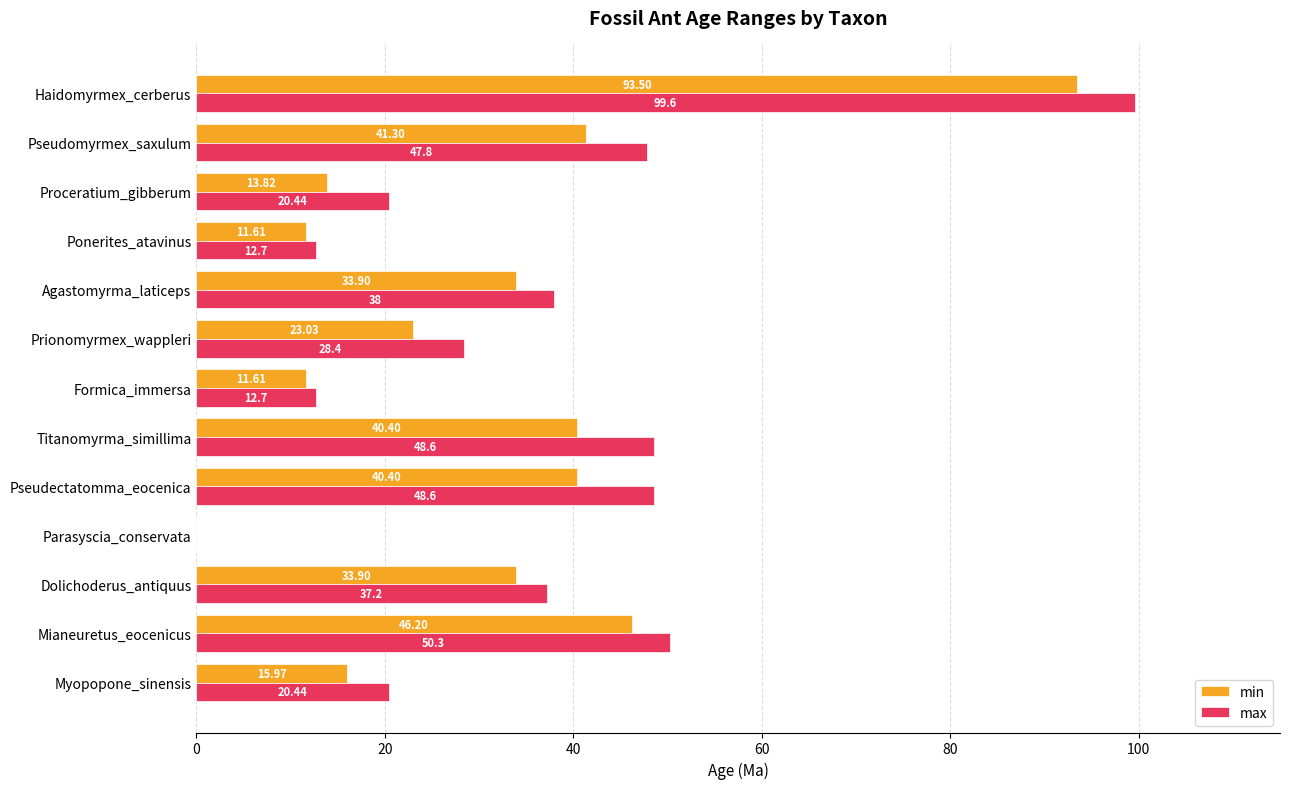

Which category has the highest value in the max series?

Haidomyrmex_cerberus